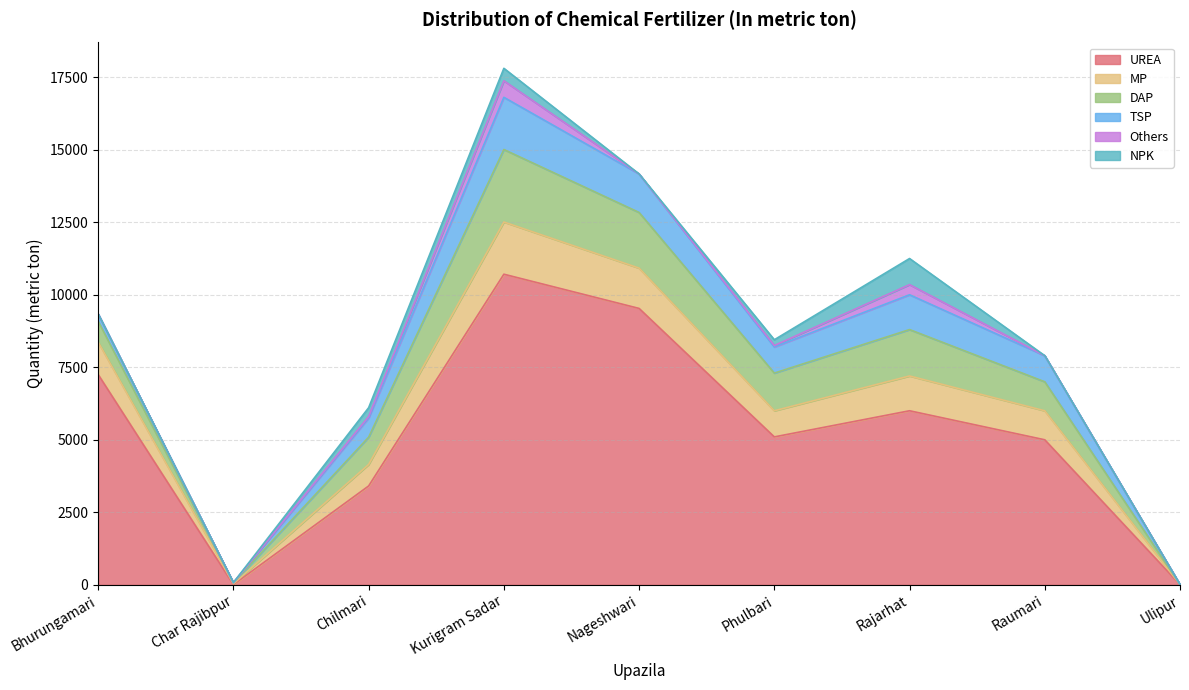

What is the sum of the UREA values at Nageshwari and Bhurungamari?

16780